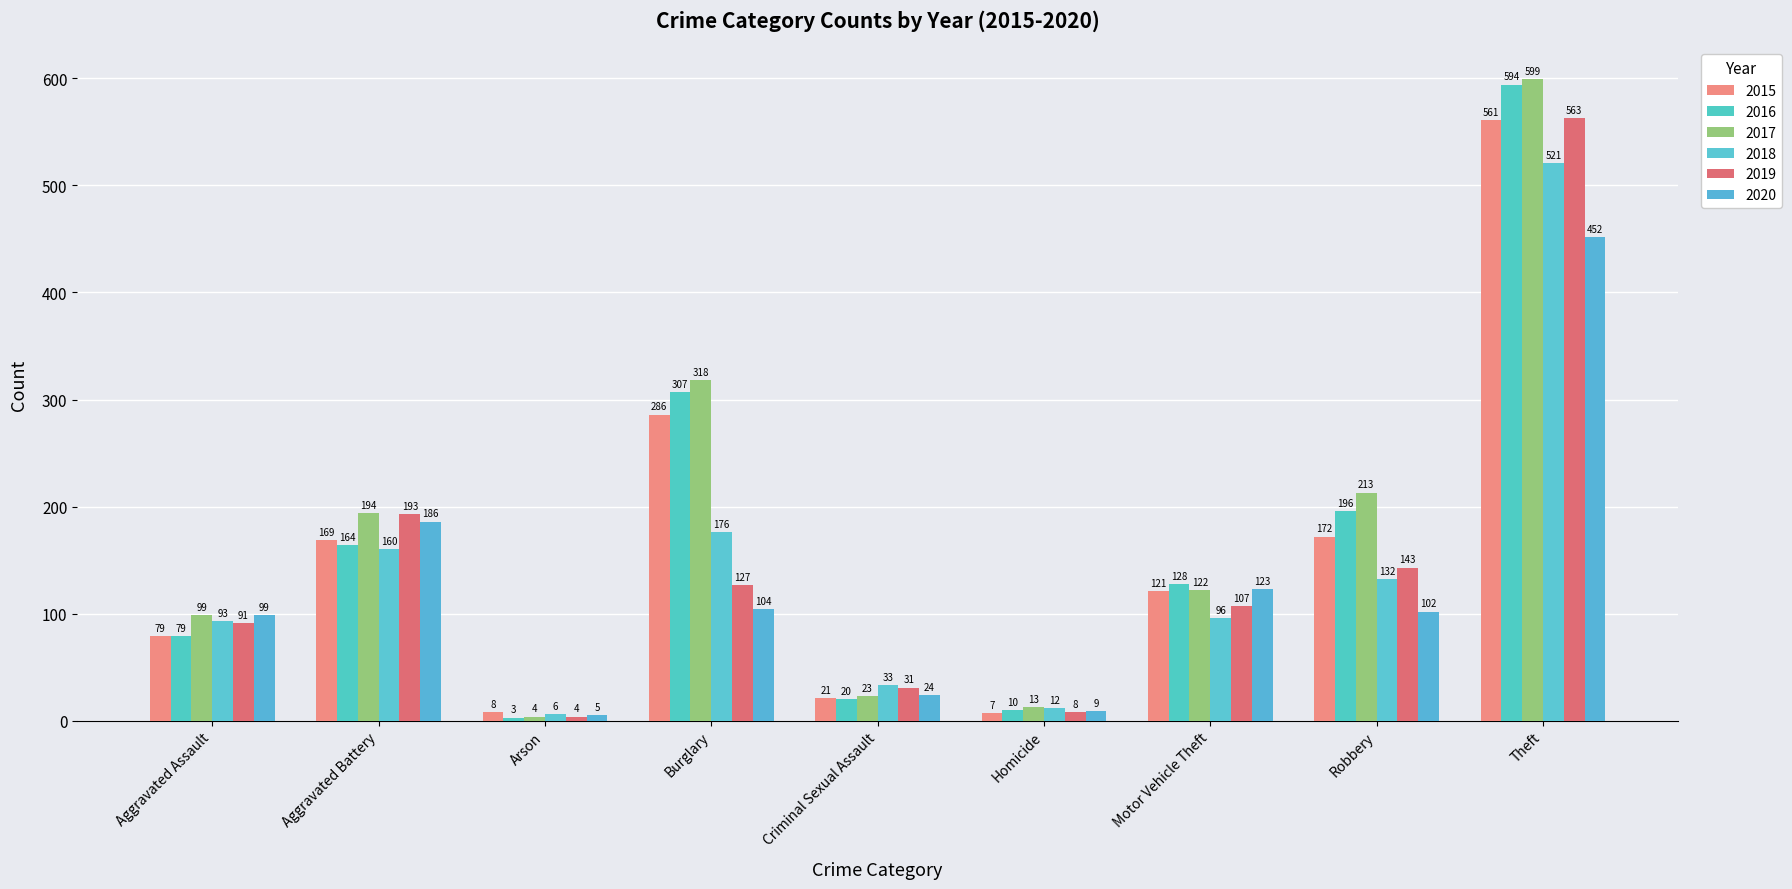

What is the difference between the second highest and minimum values in the 2016 series?

304